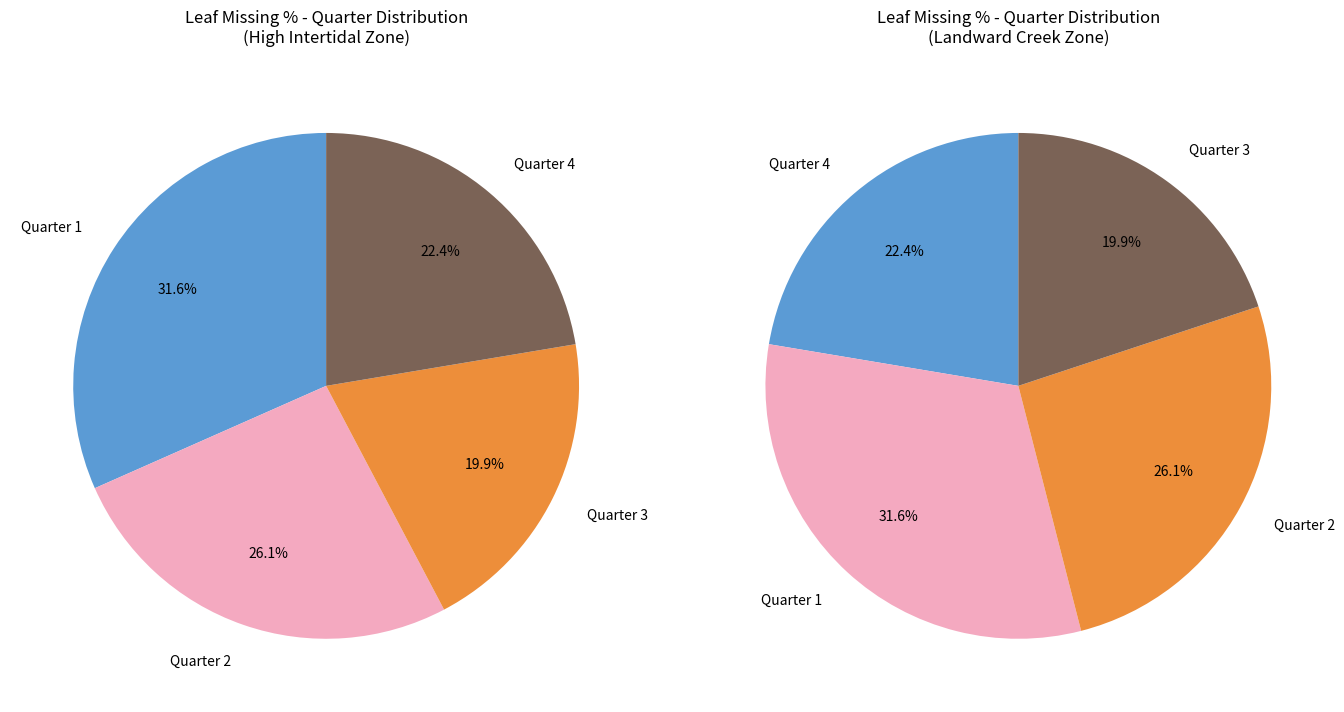

How many segments does this pie chart have?

4